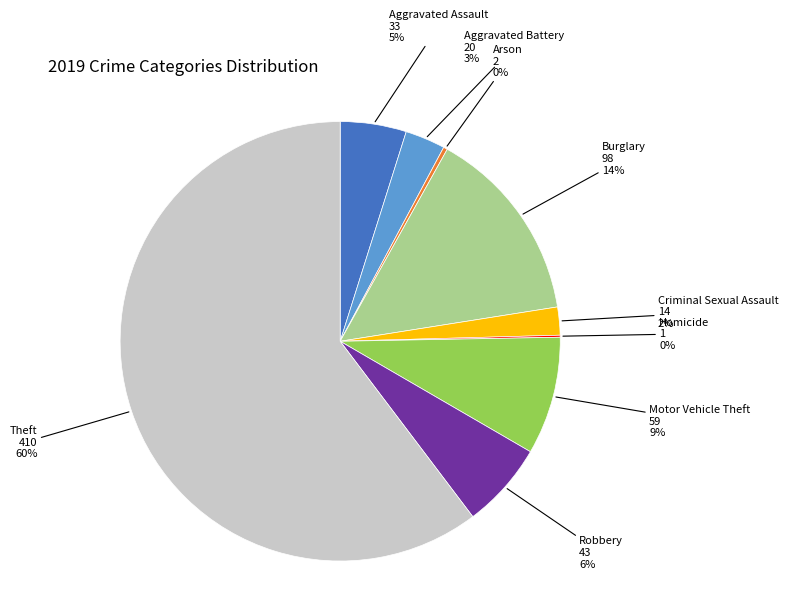

Does any single category account for the majority?

Yes